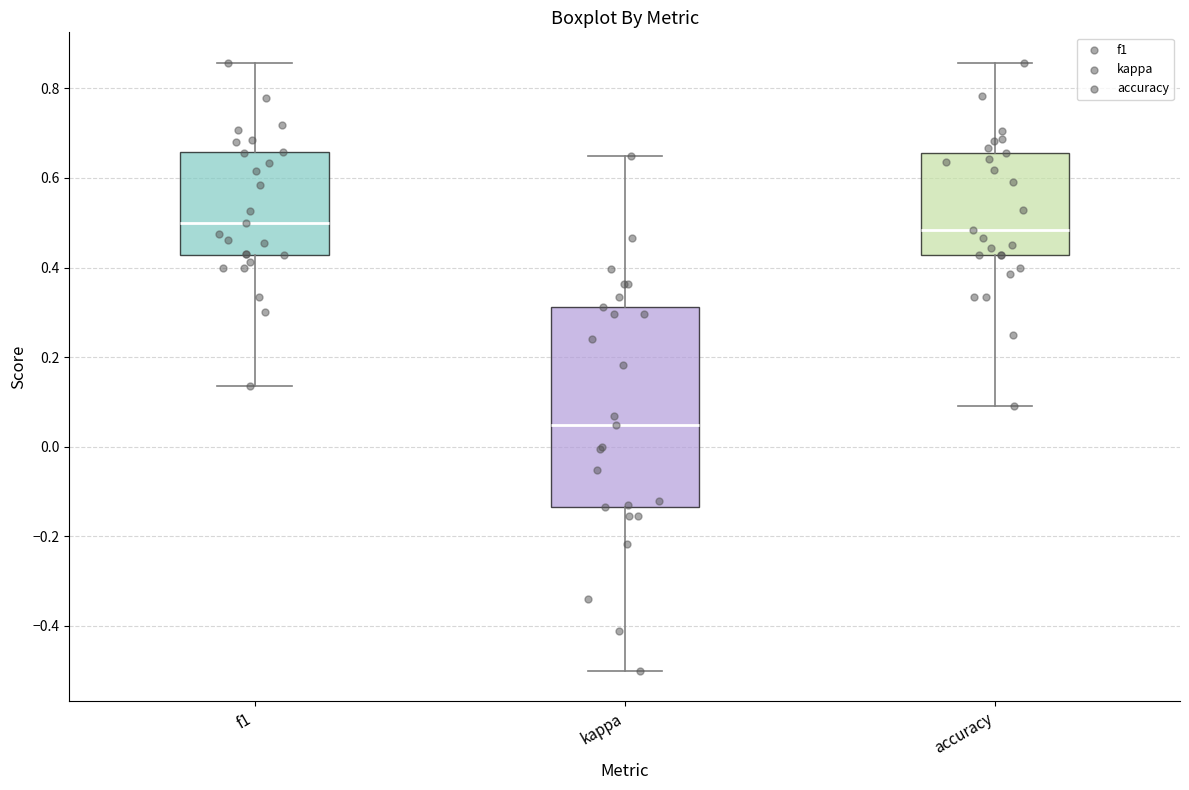

Which box's median line is the lowest?

kappa